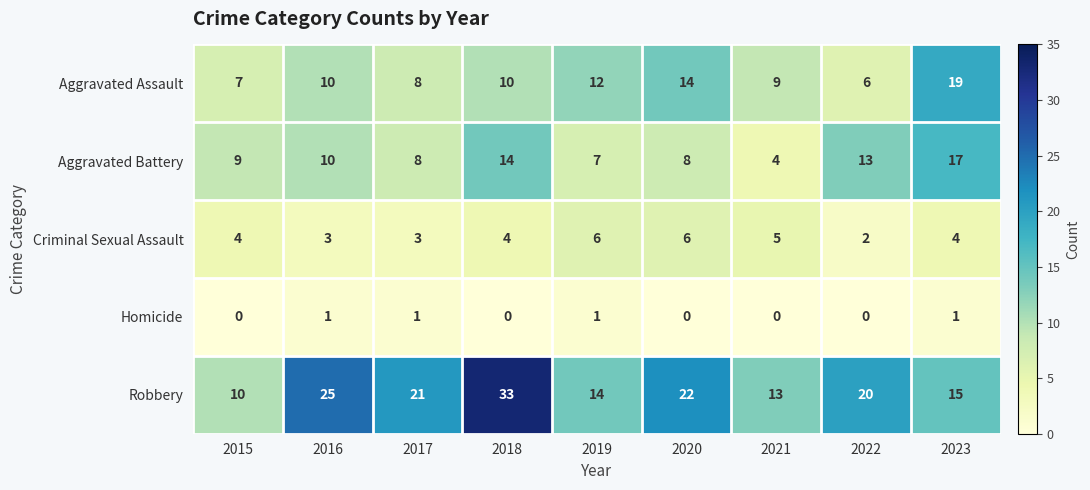

How many values in the Criminal Sexual Assault series are below 4?

3